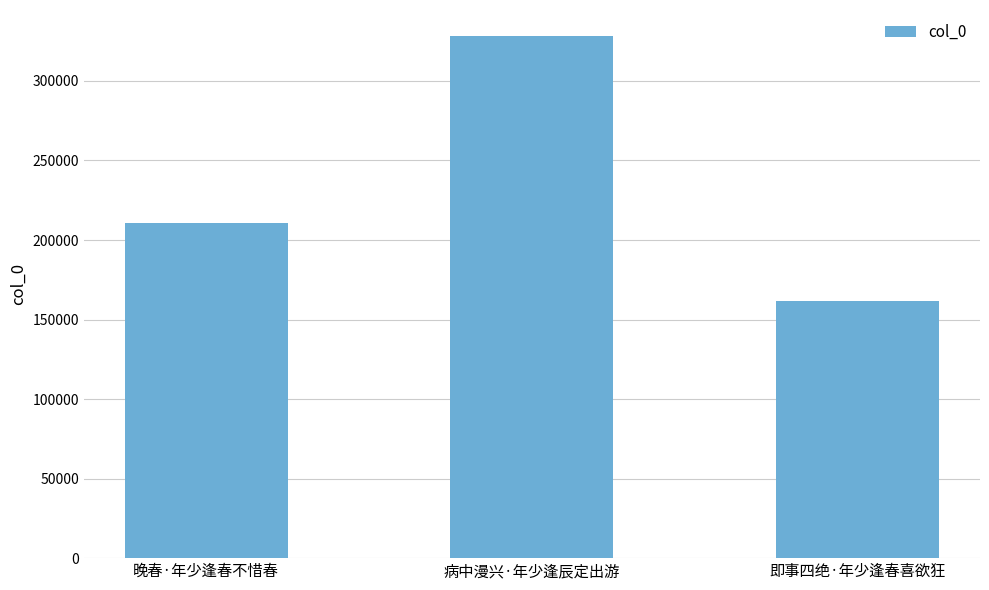

What is the label of the 3rd bar from the left?

即事四绝·年少逢春喜欲狂